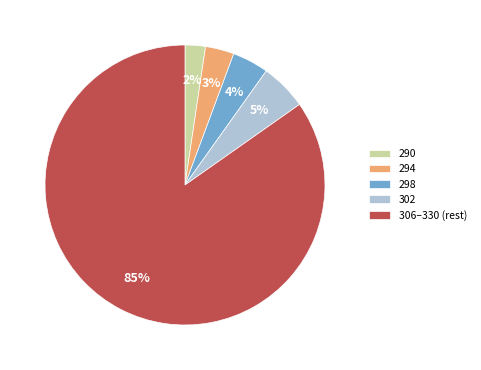

The 290 slice represents 2% of the pie. True or false?

True